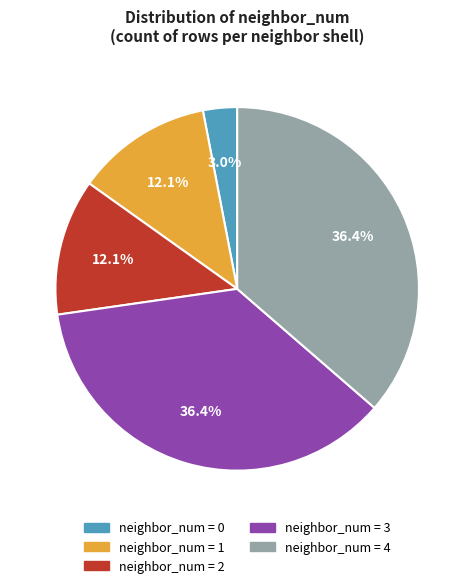

Is there a majority slice in this chart?

No